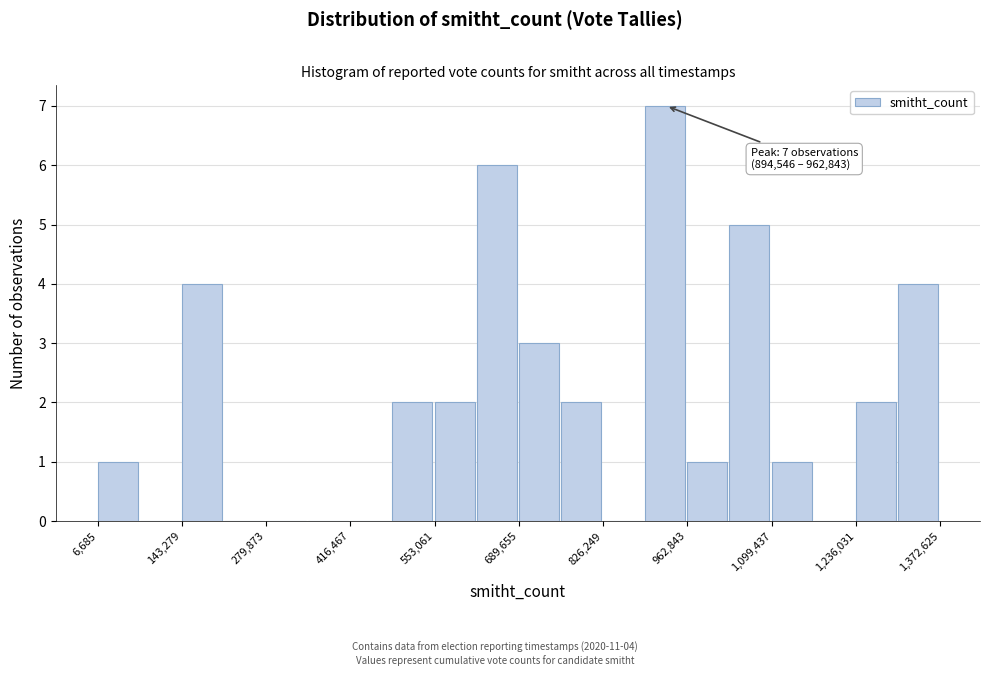

Read against the x-axis, roughly where is the centre of the tallest bar?

920000